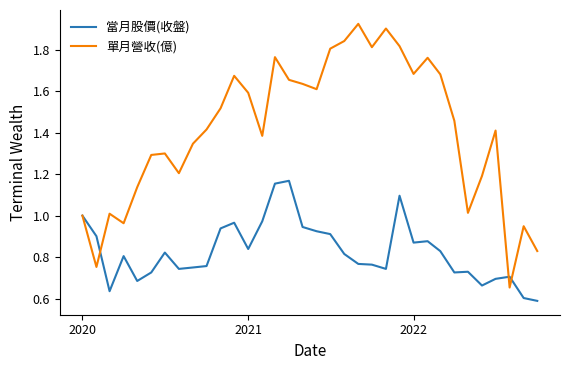

Rank the series by their maximum value, from lowest to highest.

當月股價(收盤), 單月營收(億)